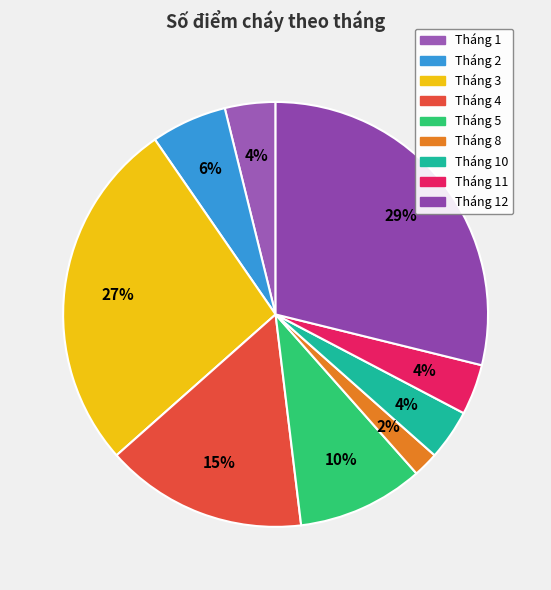

To the nearest percent, what is the combined percentage of Tháng 2 and Tháng 3?

33%